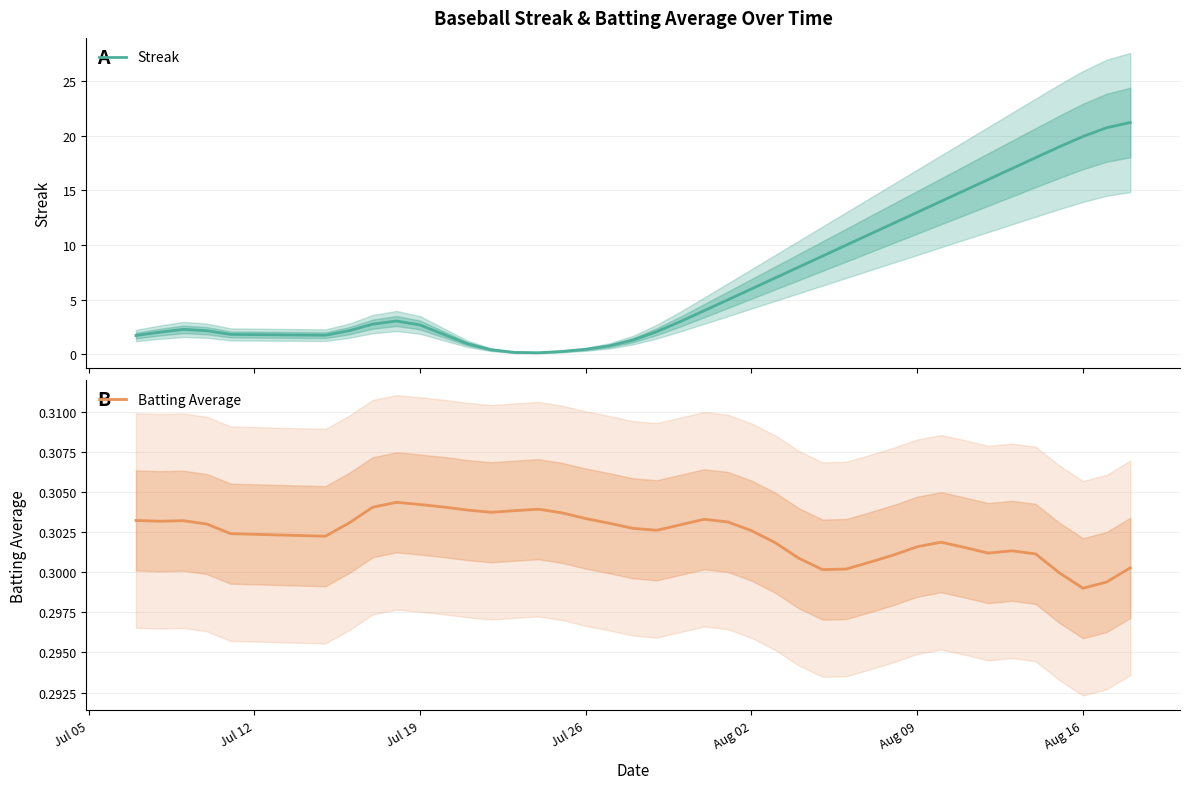

What is the difference between the maximum and minimum values in the Streak series?

21.1